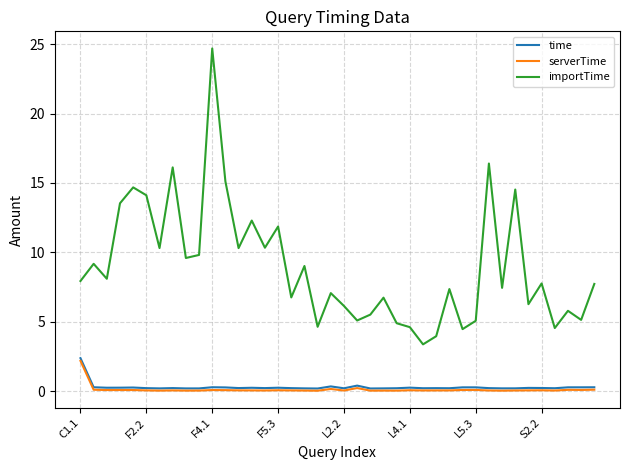

Which series has the largest total across all categories?

importTime